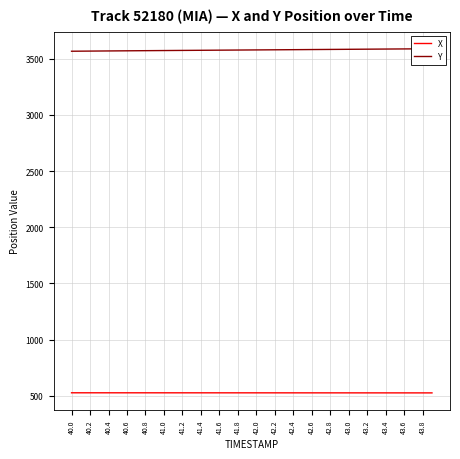

What is the difference between the highest and lowest values at 43.8?

3050.6